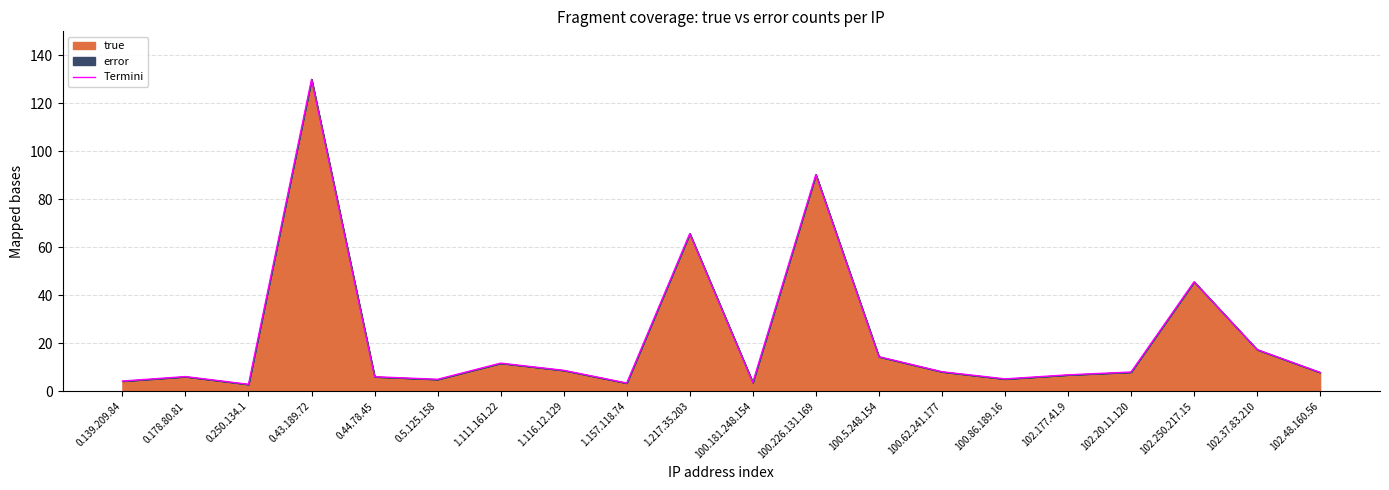

List the labels in order of value, largest first.

0.43.189.72, 100.226.131.169, 1.217.35.203, 102.250.217.15, 102.37.83.210, 100.5.248.154, 1.111.161.22, 1.116.12.129, 100.62.241.177, 102.20.11.120, 102.48.160.56, 102.177.41.9, 0.178.80.81, 0.44.78.45, 100.86.189.16, 0.5.125.158, 0.139.209.84, 100.181.248.154, 1.157.118.74, 0.250.134.1